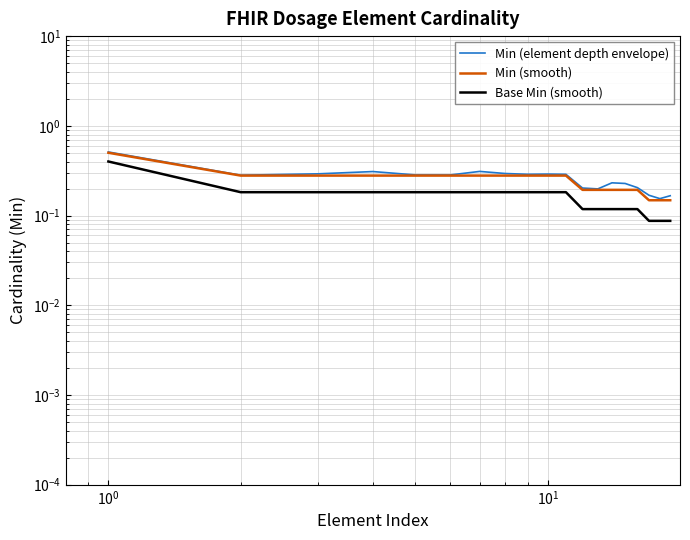

How many lines are shown in the chart?

3